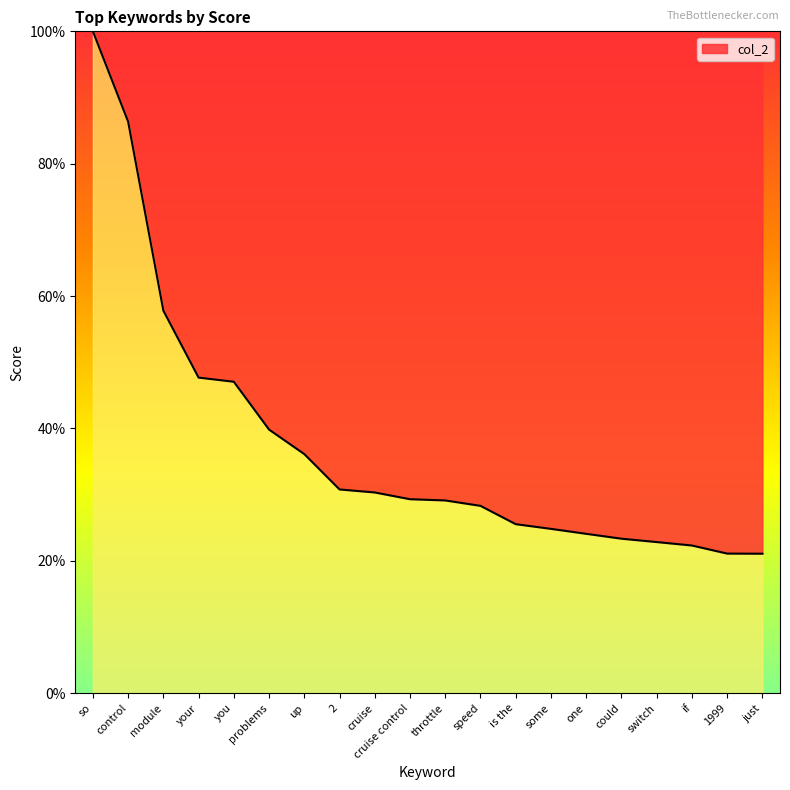

What is the change in value from so to you?

-52.9